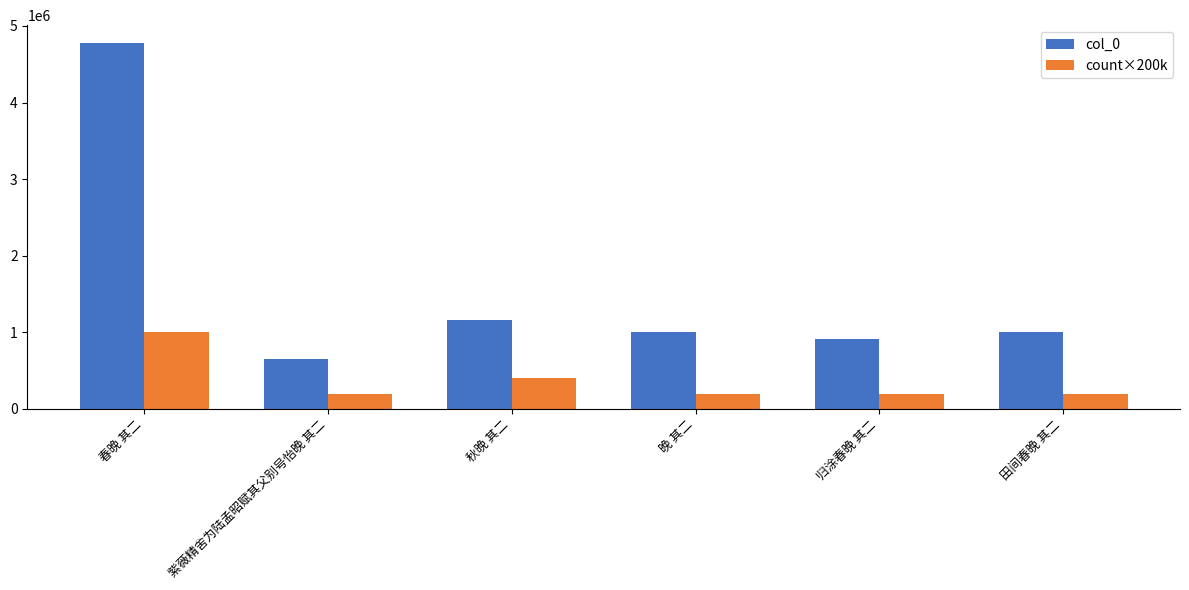

What is the difference between the maximum and minimum values in the count×200k series?

800000